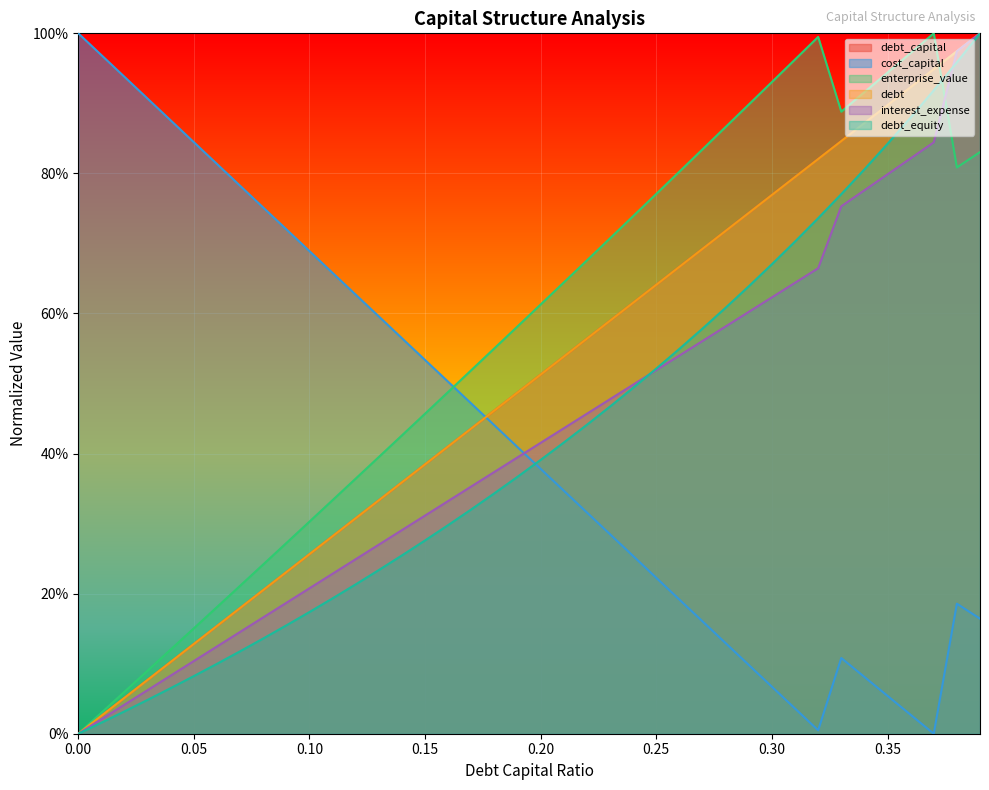

What are all the series names shown in the legend?

debt_capital, cost_capital, enterprise_value, debt, interest_expense, debt_equity